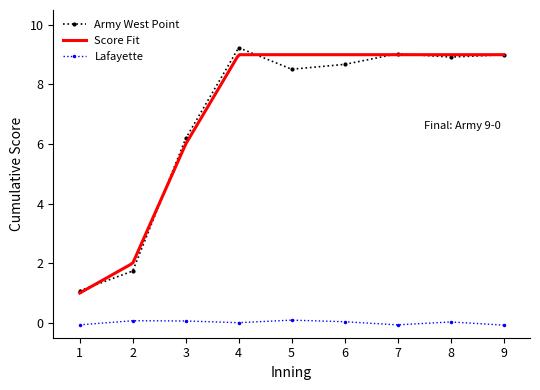

Is it true that fit equals 15 at 2?

False